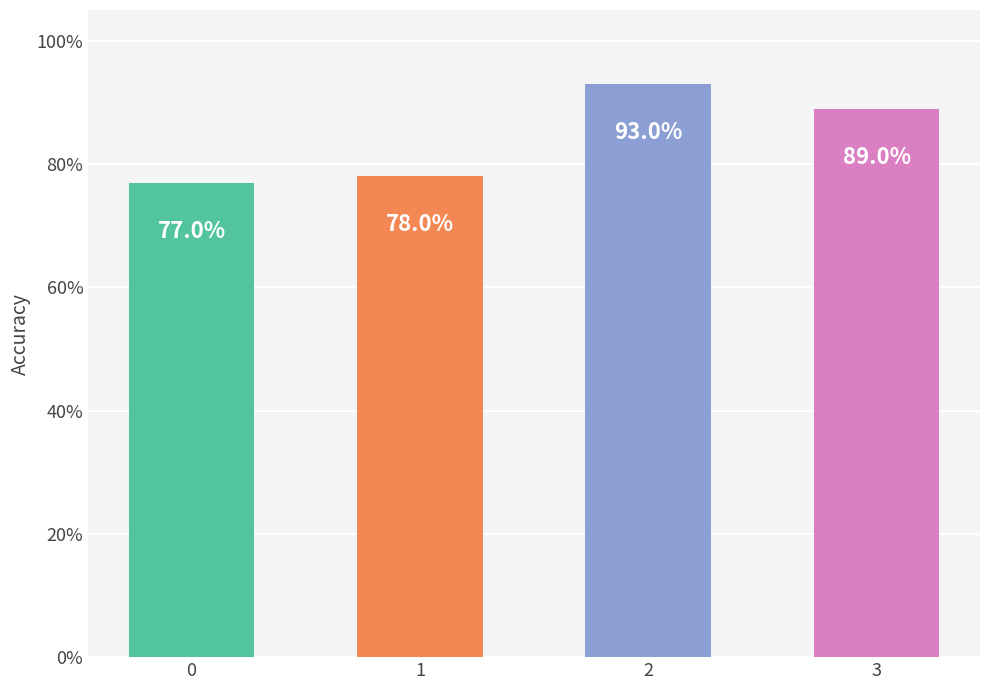

Are the bars horizontal?

No